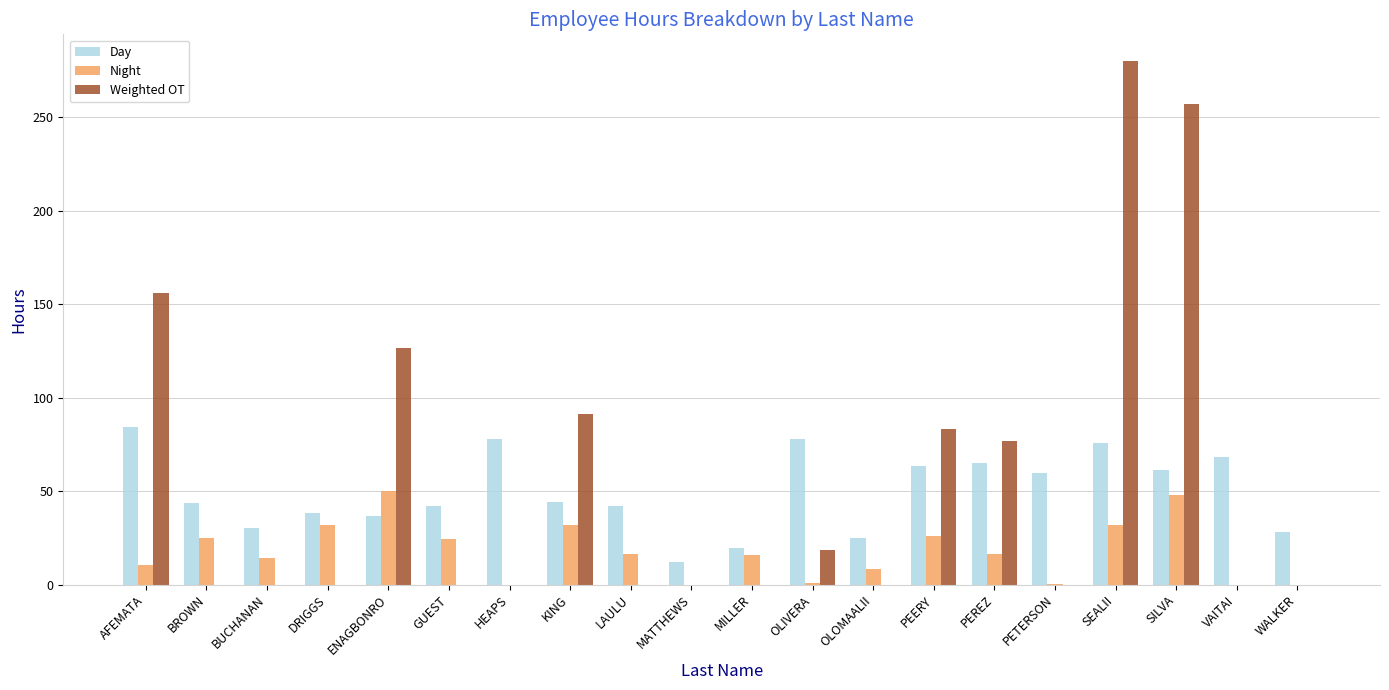

How many categories are shown in the chart?

20